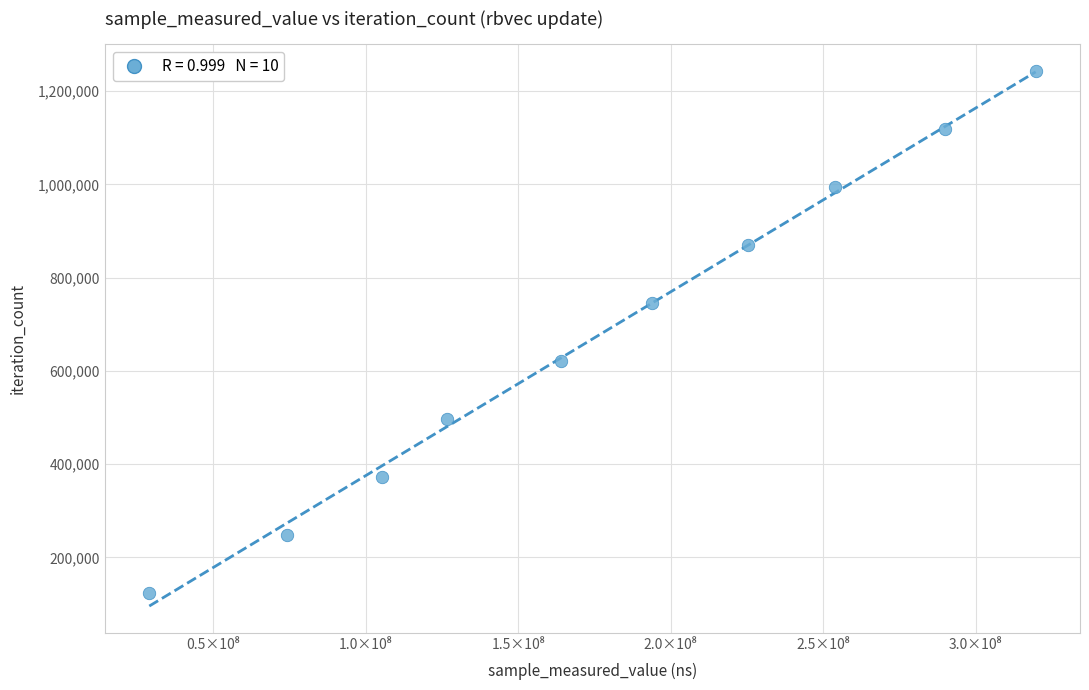

What is the average Y value?

683942